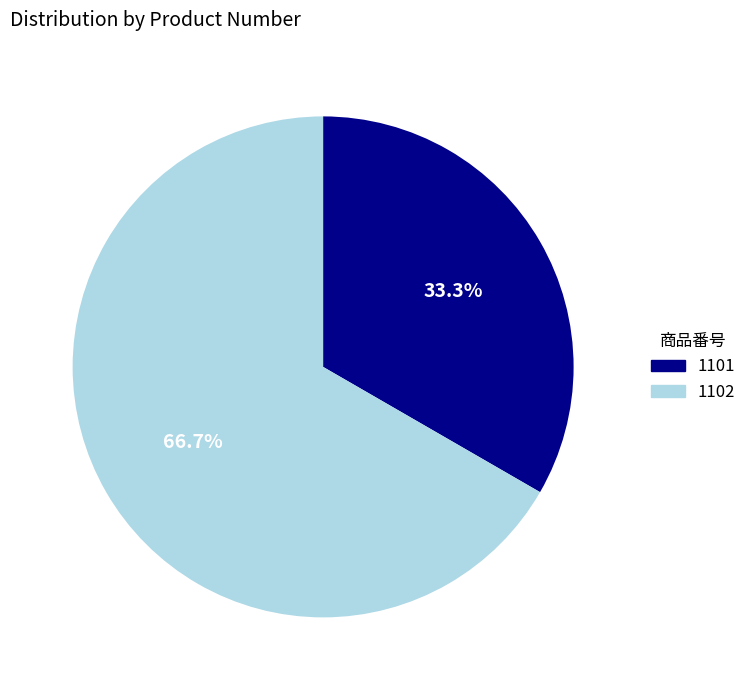

To the nearest percent, what is the average slice percentage?

50%